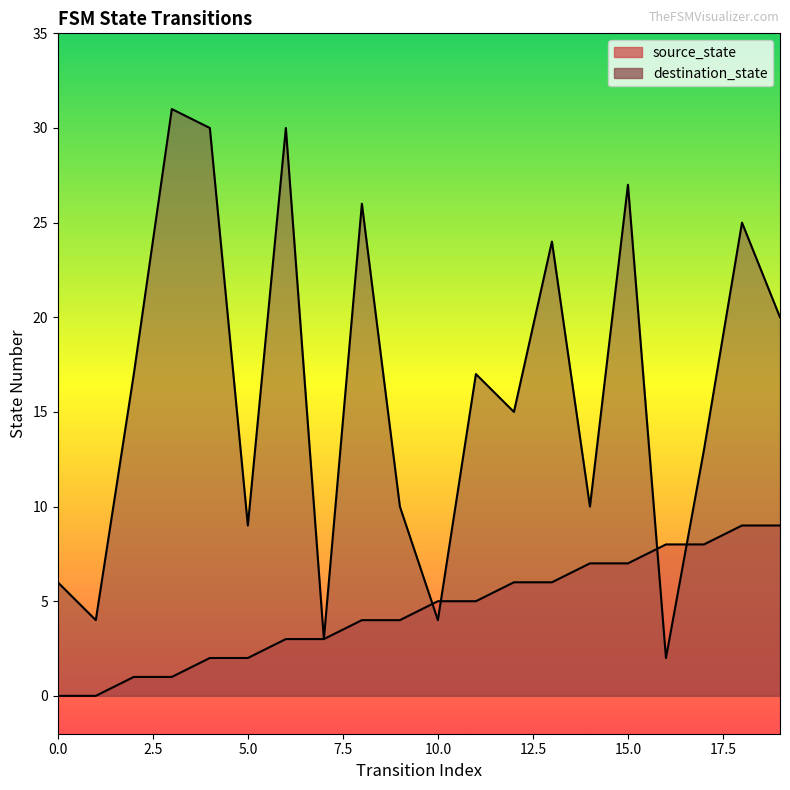

Which has a higher value, 7 or 15?

15